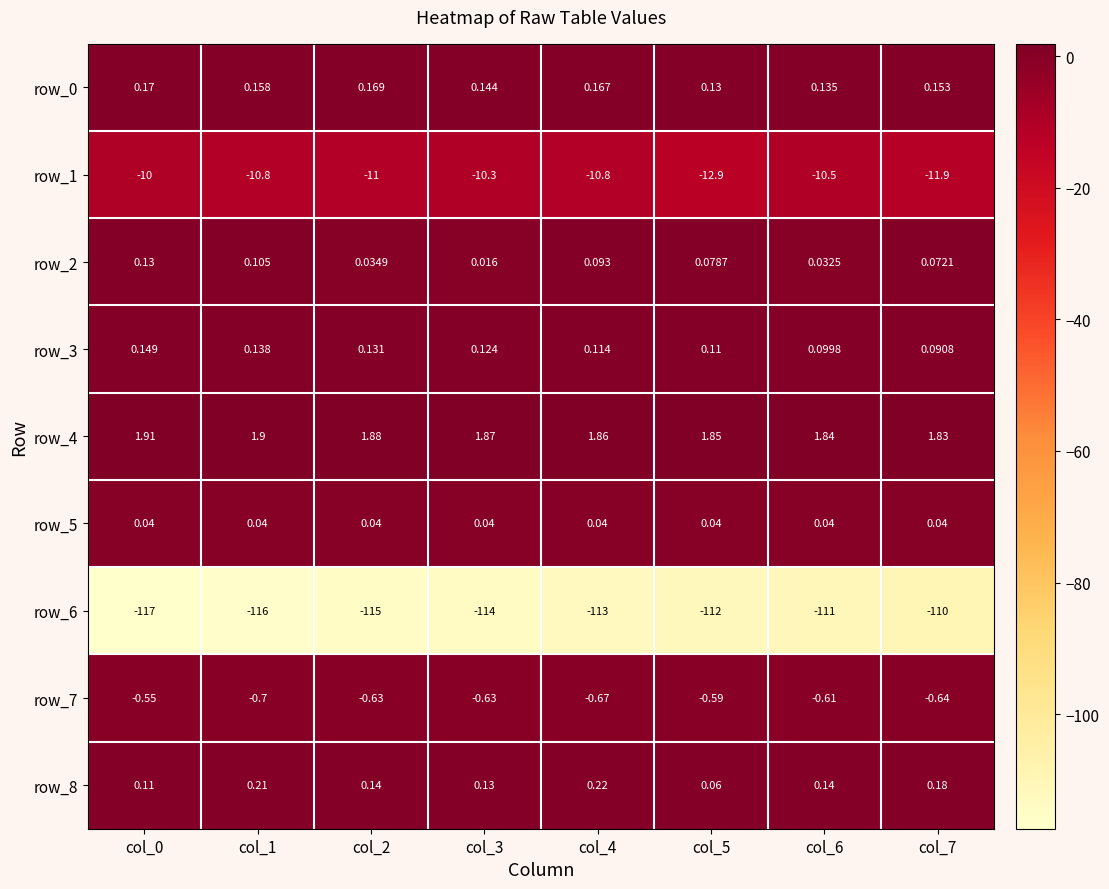

Which series has the largest total across all categories?

row_4